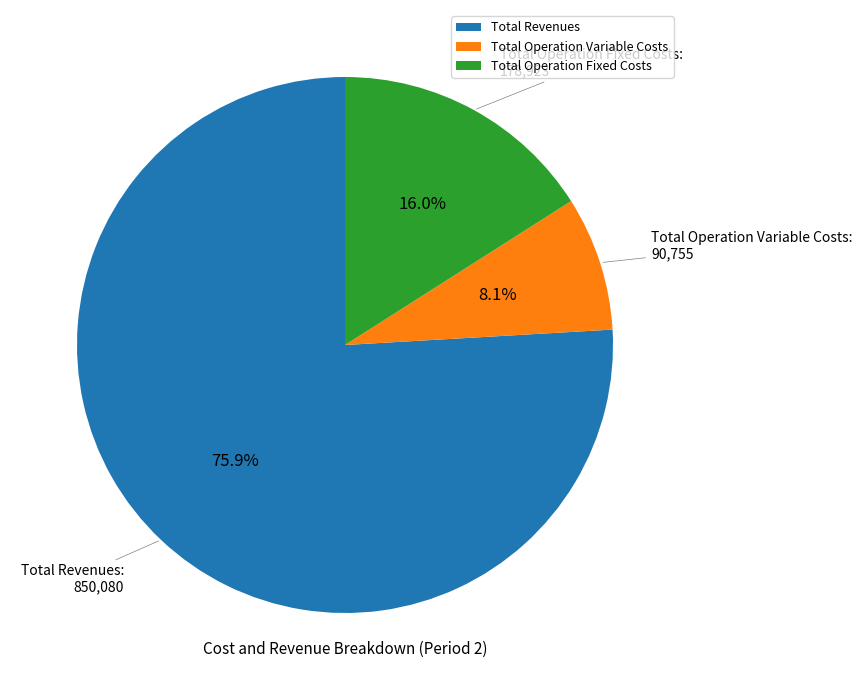

Rank the categories by value from lowest to highest.

Total Operation Variable Costs, Total Operation Fixed Costs, Total Revenues